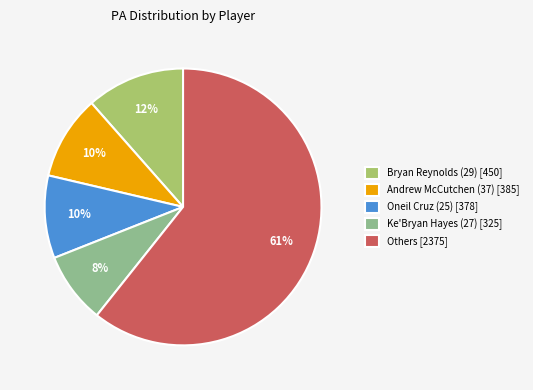

What percentage is the Bryan Reynolds (29) [450] slice, to the nearest percent?

12%